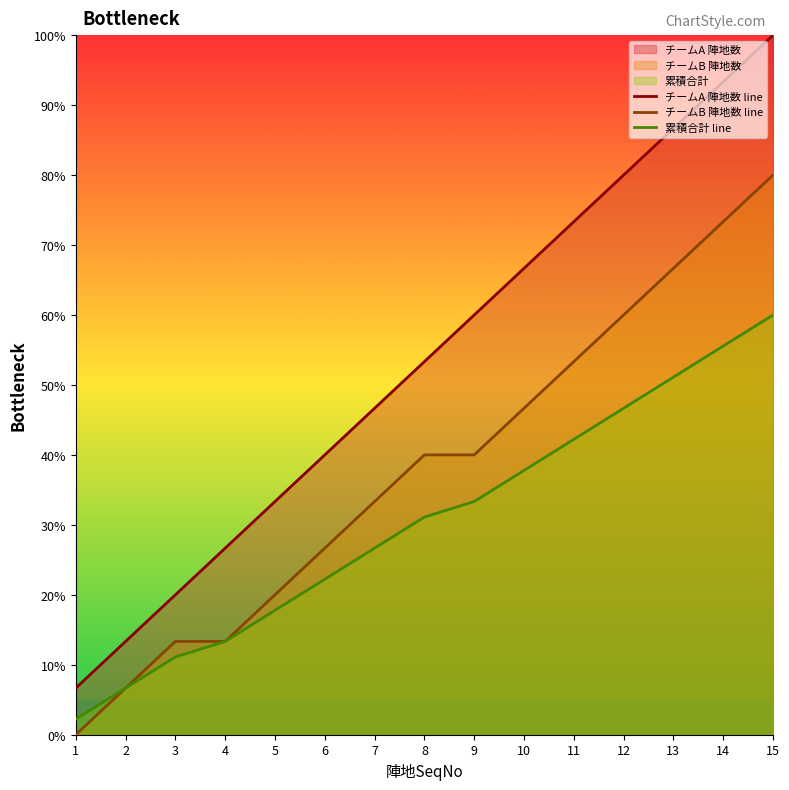

What is the maximum value for 累積合計 line?

60.0